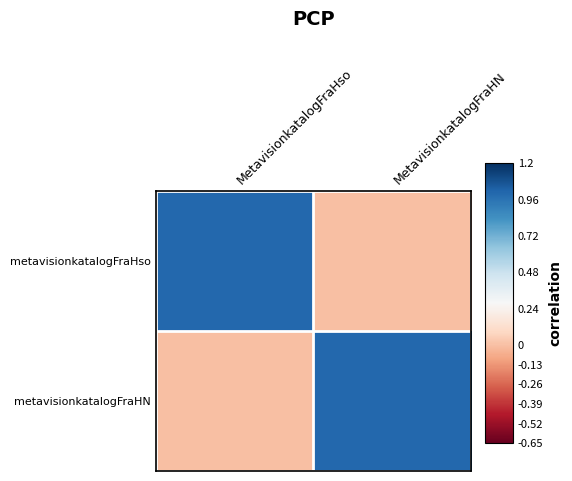

What is the spread (max minus min) of values at MetavisionkatalogFraHN?

1